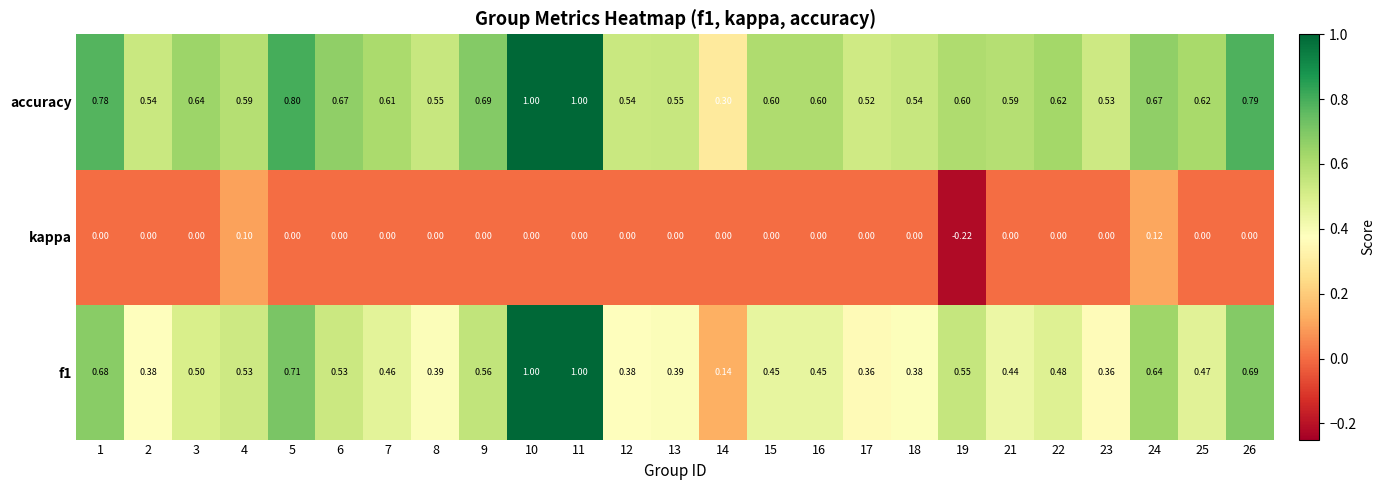

Is the value of f1 at 21 greater than the value of accuracy at 3?

No